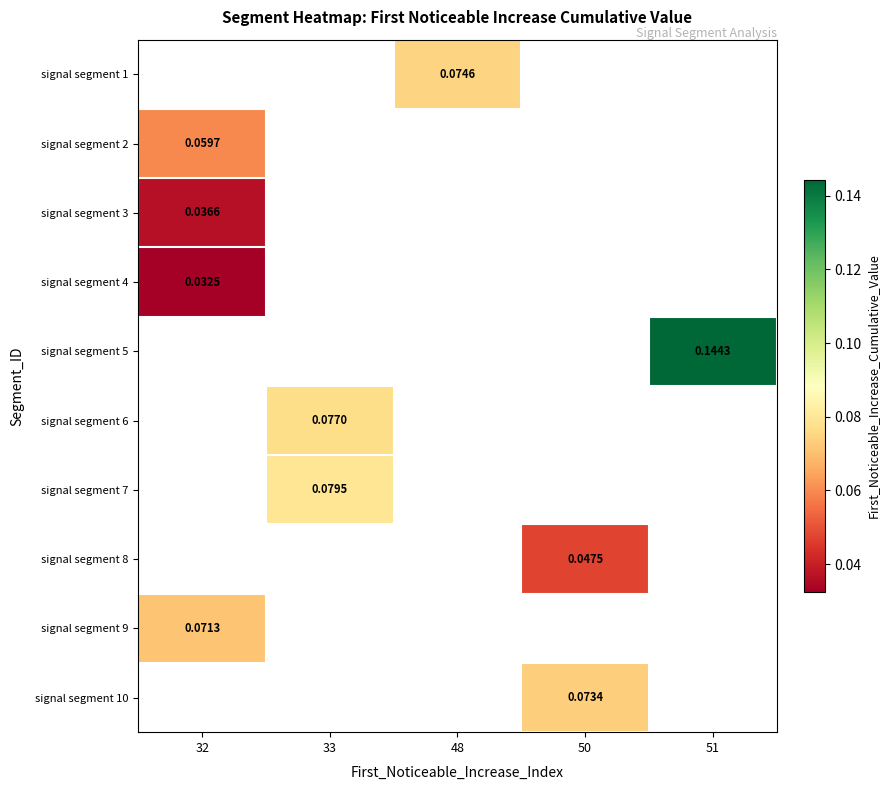

How many values in signal segment 1 are above zero?

1